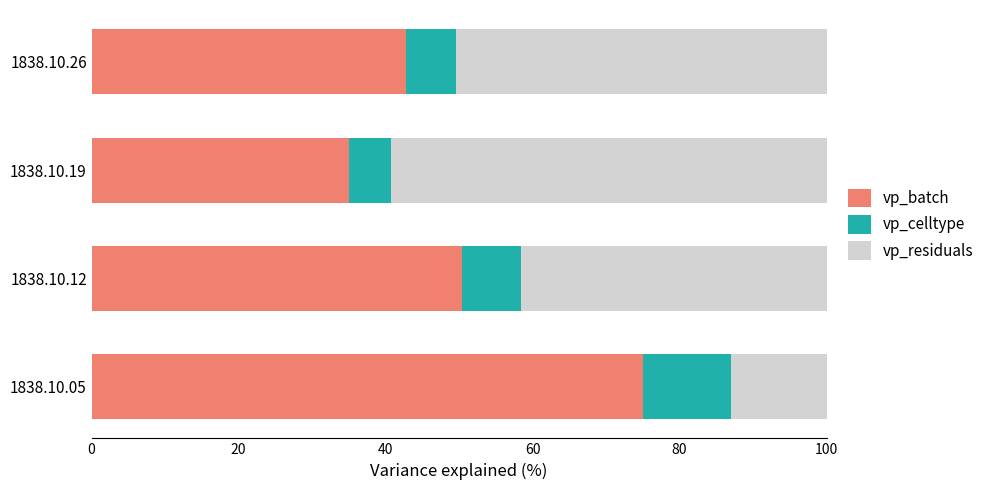

What is the total value across all series at 1838.10.19?

100.0